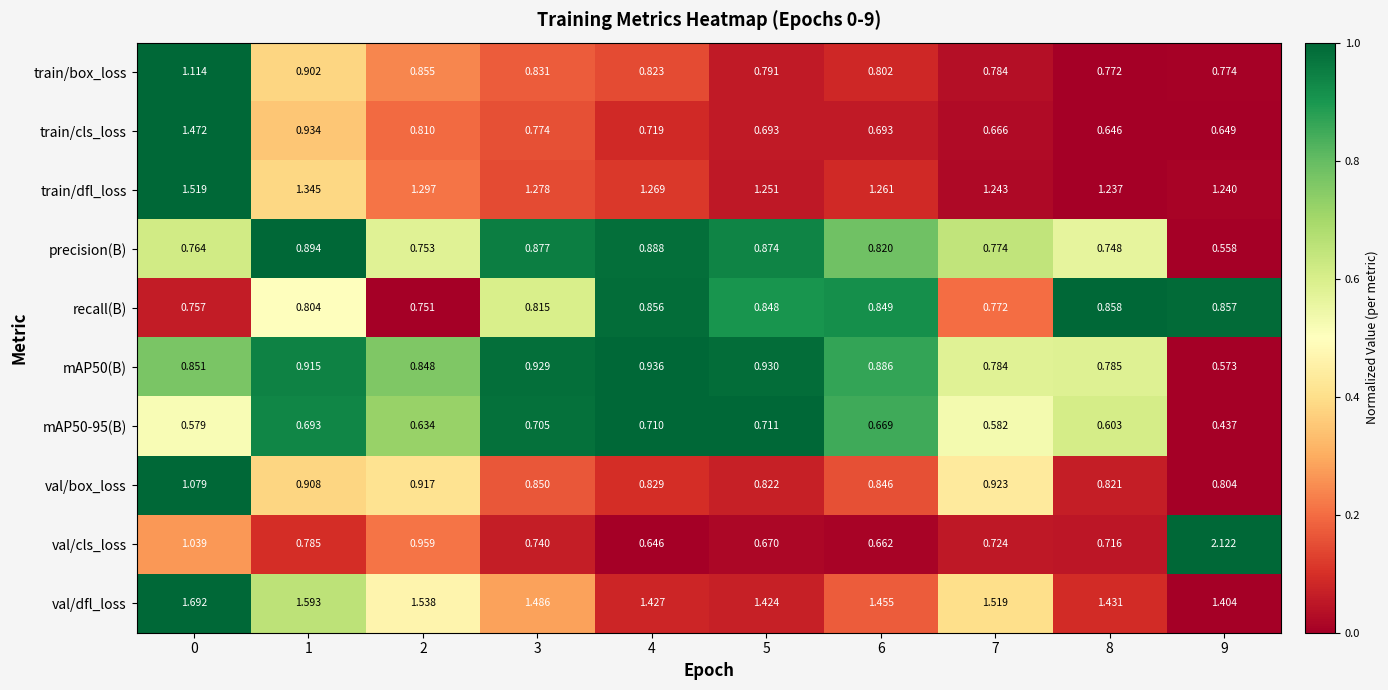

Which series has the largest range (max minus min)?

val/cls_loss